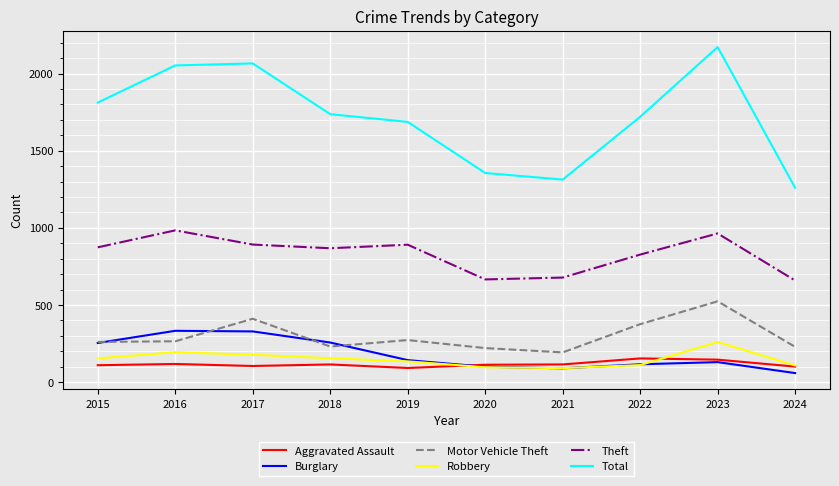

What is the difference between the highest and lowest values at 2020?

1259